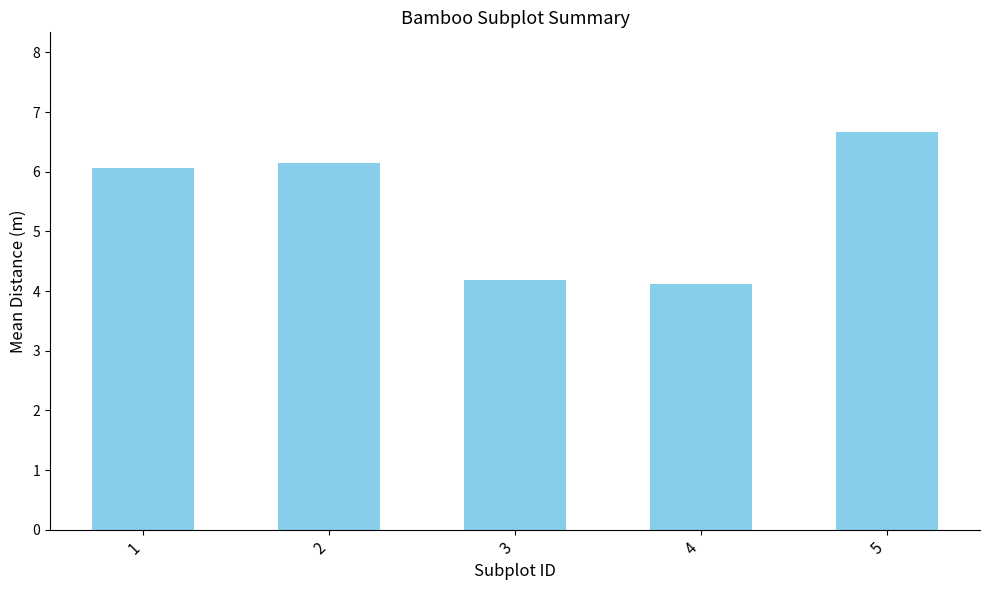

Approximately how many times larger is the value at 2 compared to 1?

1.0